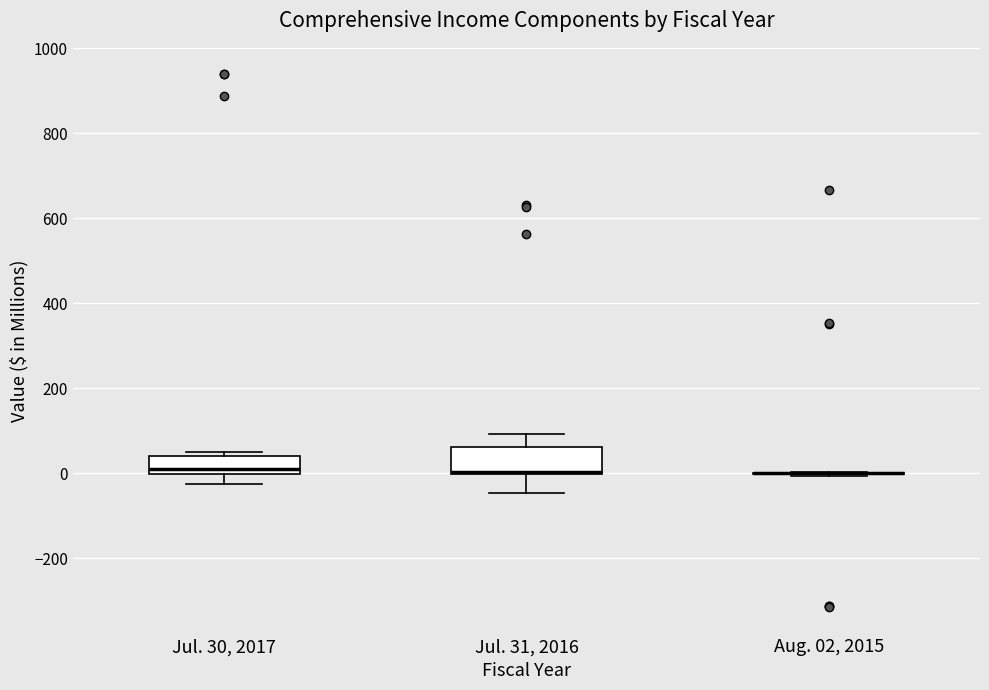

Reading left to right, read every box against the y-axis: the position of its median line, the range the box covers, and the ends of its whiskers. The values are not printed on the chart, so give them approximately, as read against the axis.

Jul. 30, 2017: median 20, box 0 to 40, whiskers -20 to 60
Jul. 31, 2016: median 0 (drawn on the box's lower edge), box 0 to 60, whiskers -40 to 100
Aug. 02, 2015: box collapsed to a line at 0, whiskers 0 to 0